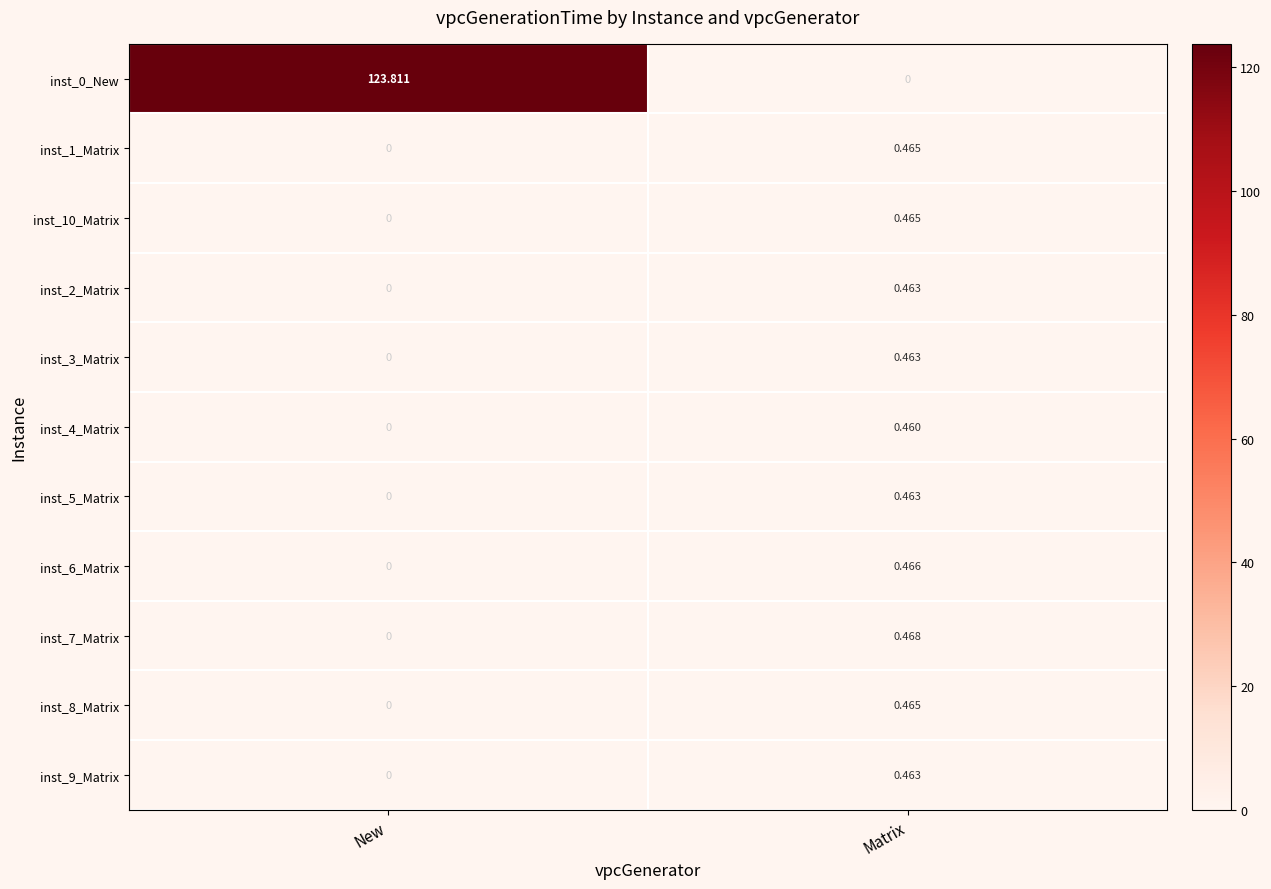

Which series has the largest total across all categories?

inst_0_New